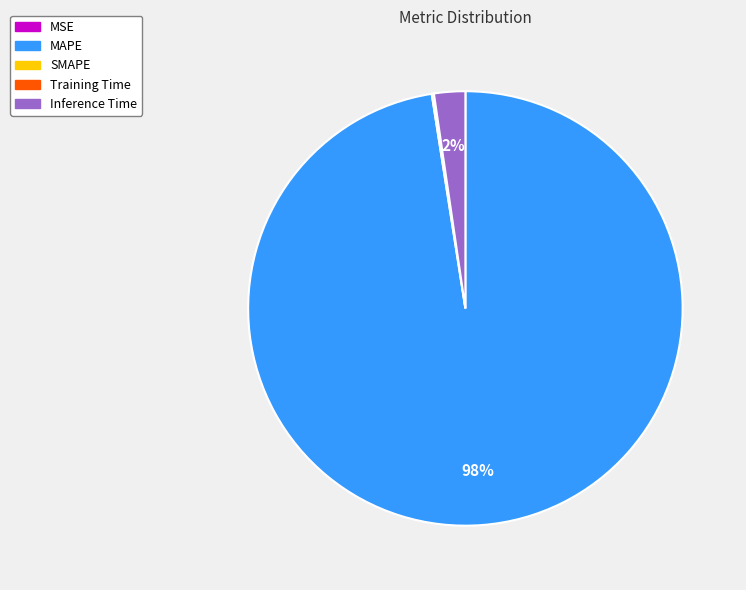

Is there a majority slice in this chart?

Yes